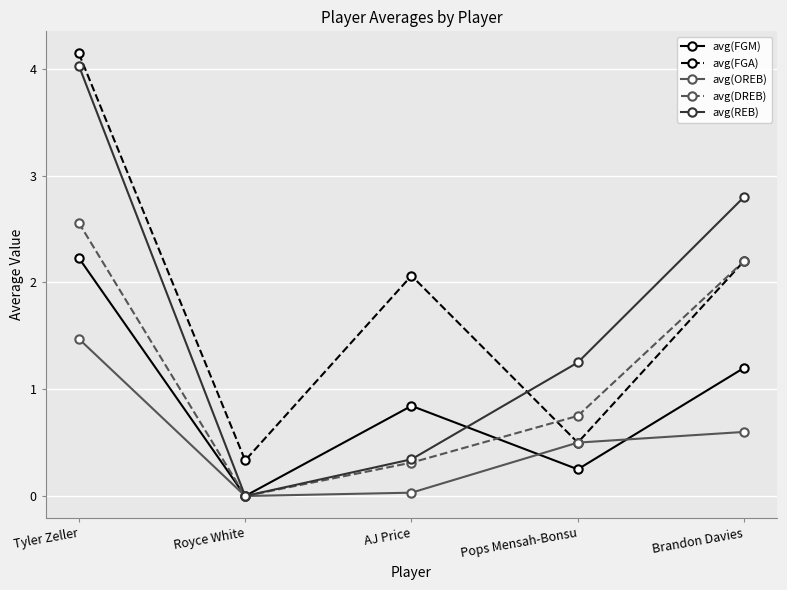

Between which two adjacent categories do avg(REB) and avg(FGA) first intersect?

AJ Price and Pops Mensah-Bonsu